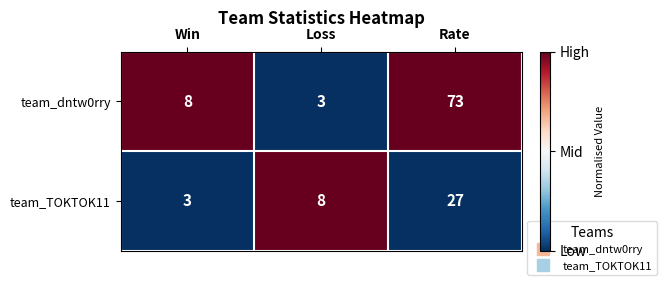

At which category does the chart reach its peak across all series?

Rate